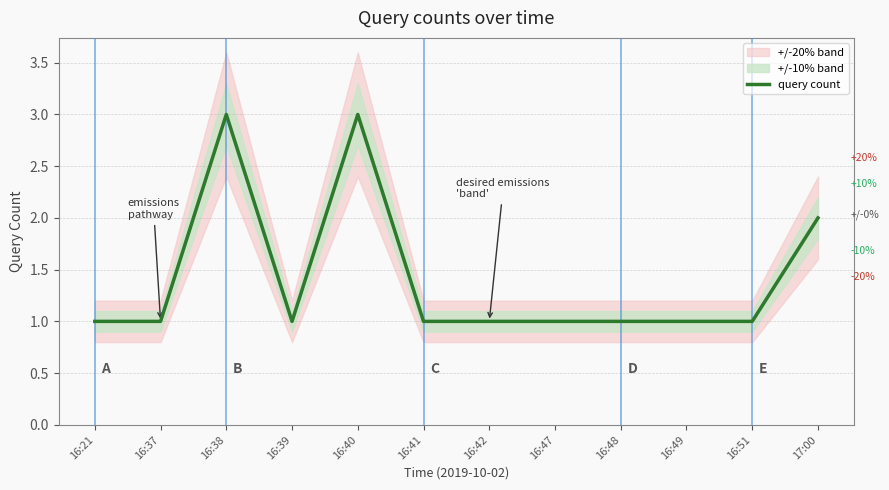

What is the approximate value at 16:49?

1